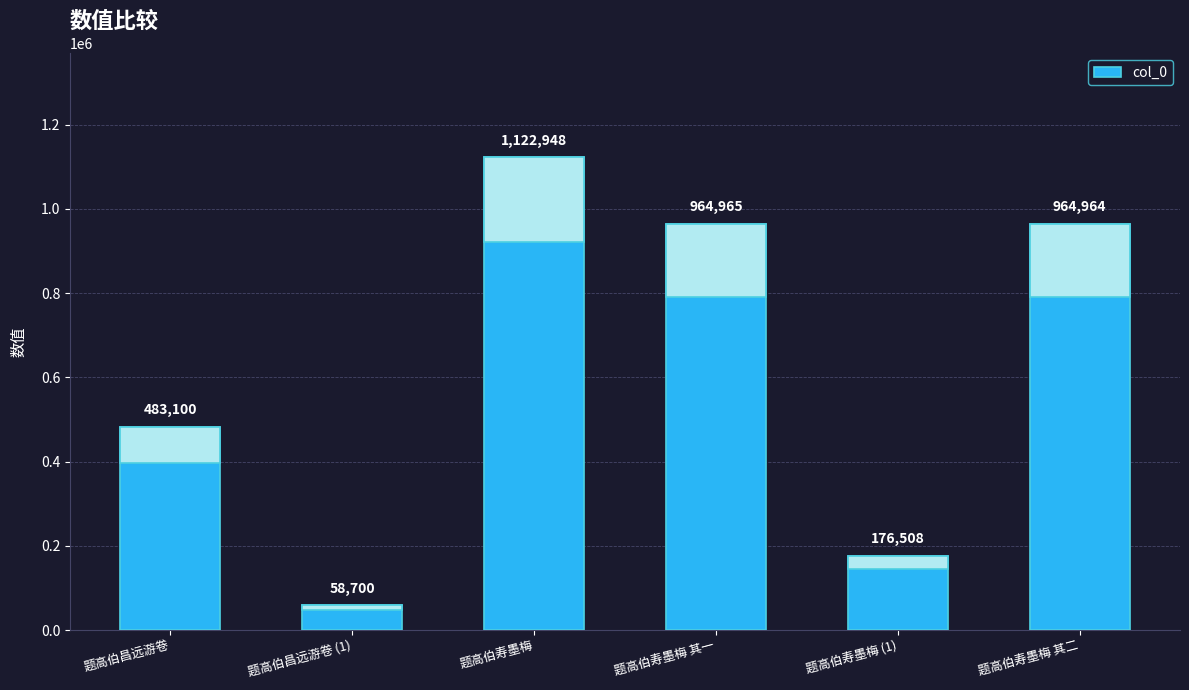

Between 题高伯寿墨梅 其二 and 题高伯昌远游卷 (1), which is larger?

题高伯寿墨梅 其二